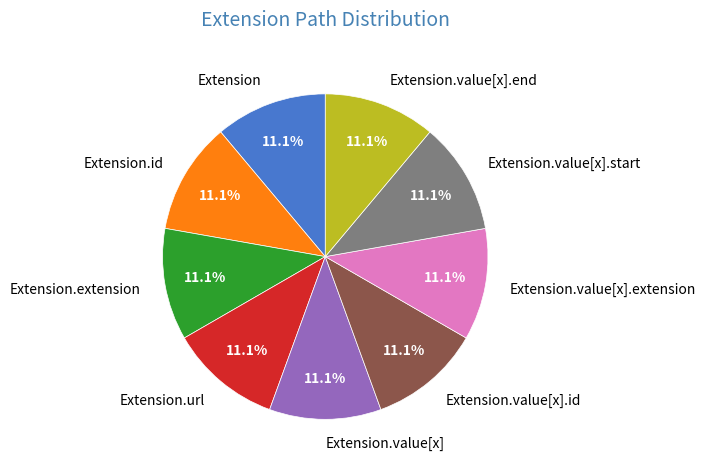

Is the sum of Extension.url and Extension.value[x].extension greater than half?

No